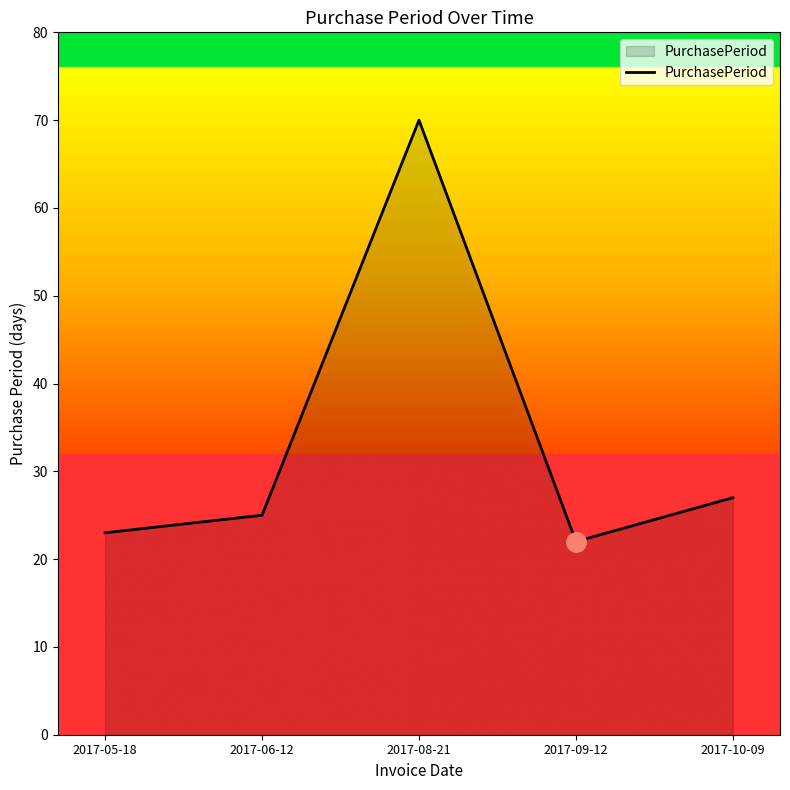

What is the difference between the values at 2017-08-21 and 2017-06-12?

45